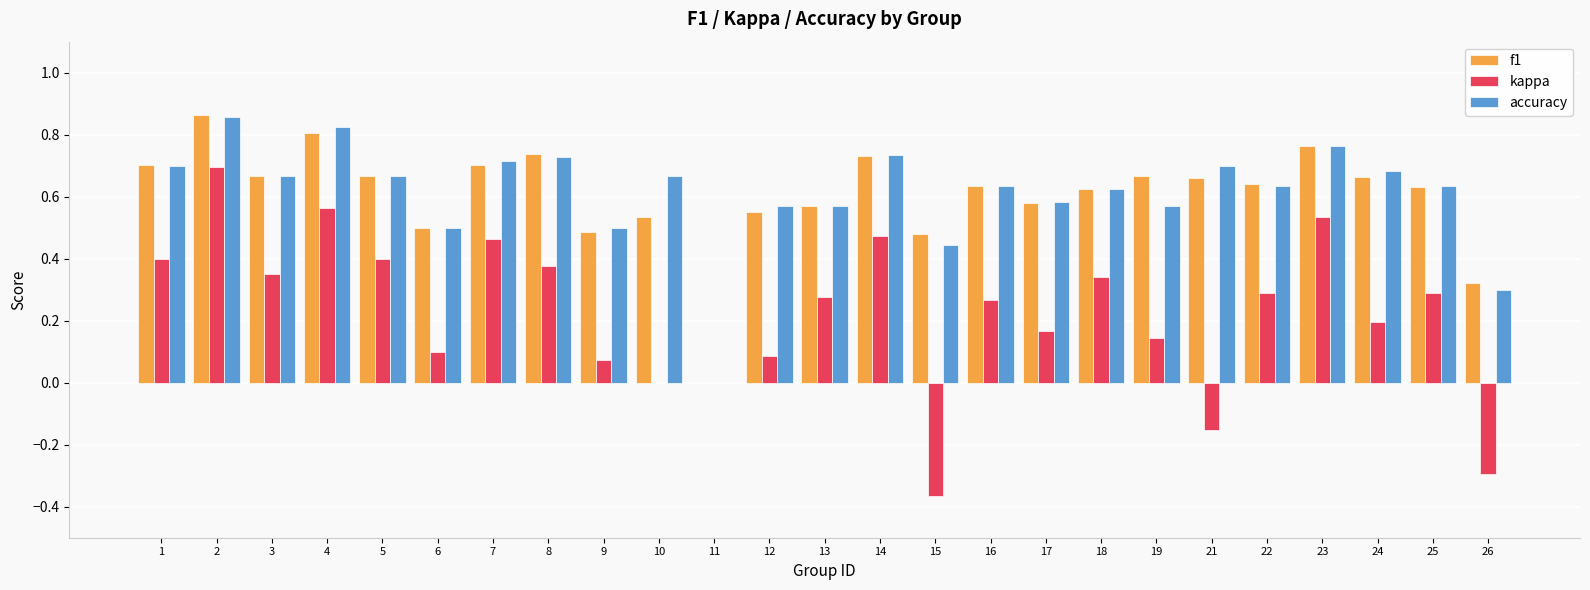

What are all the series names shown in the legend?

f1, kappa, accuracy